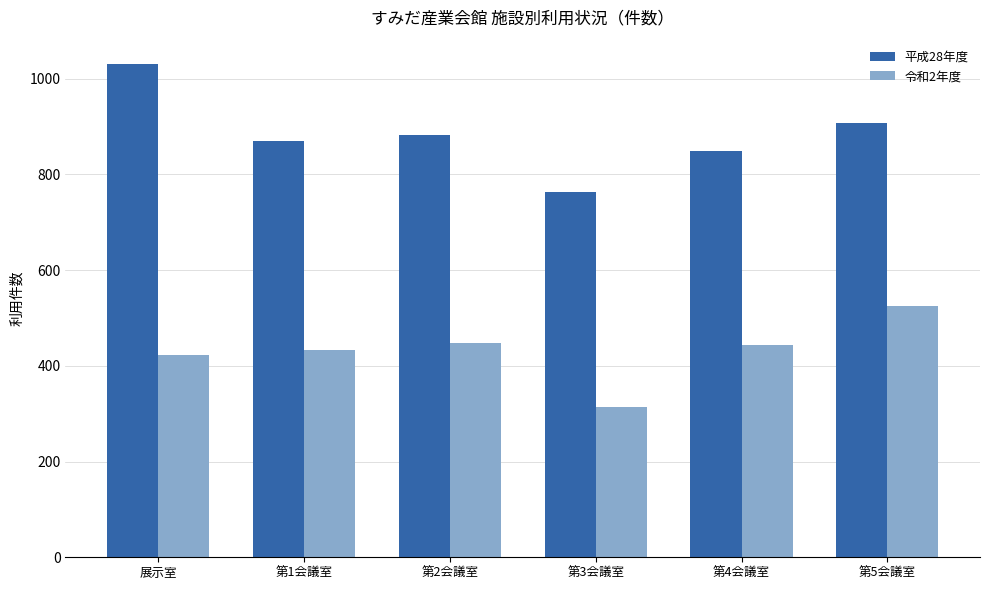

What is the difference between the maximum and minimum values in the 令和2年度 series?

213